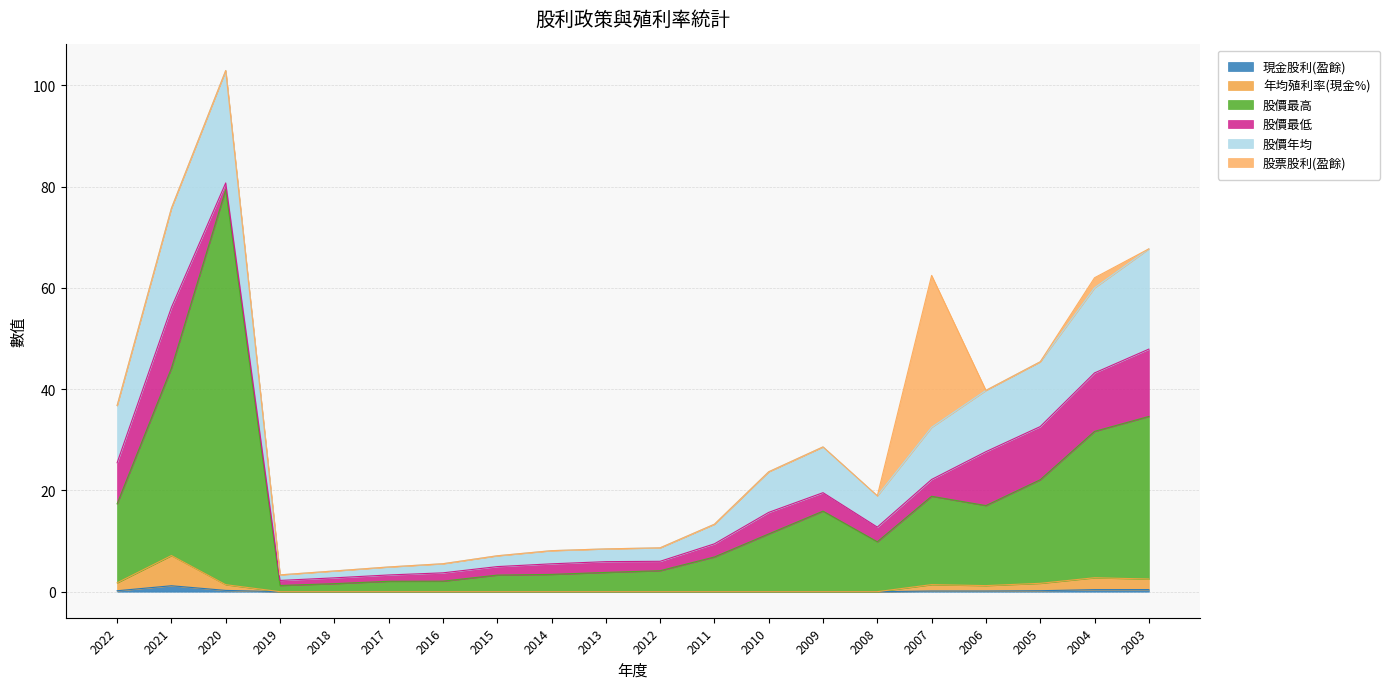

Does the chart have visible grid lines?

Yes